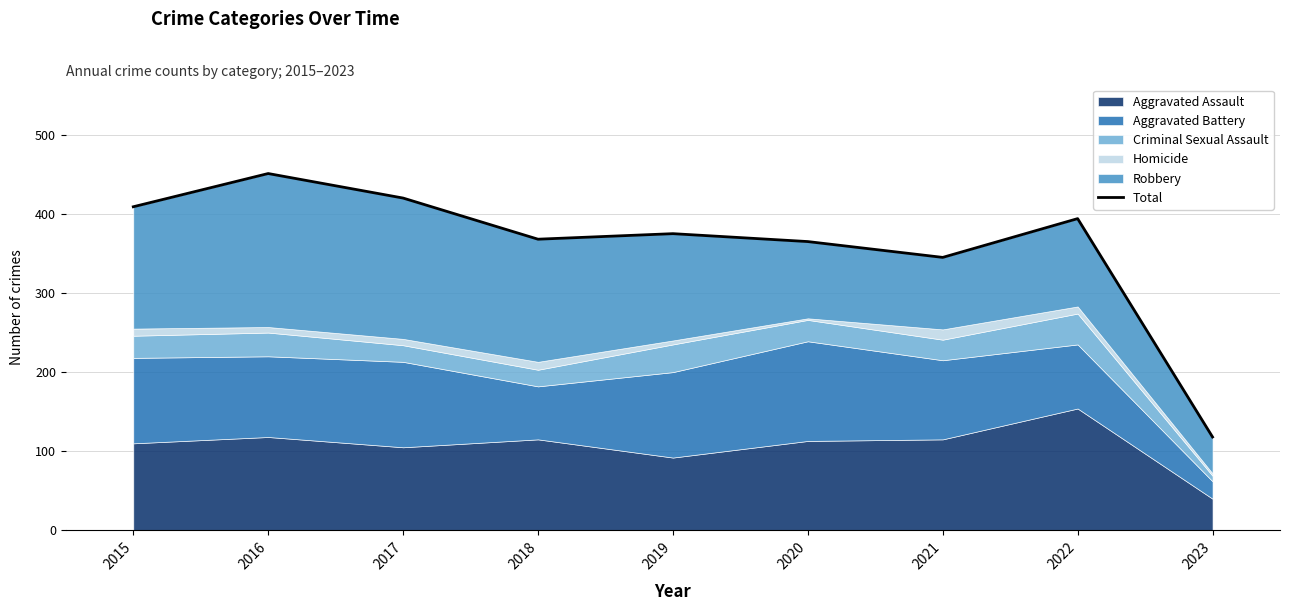

What is the sum of all values?

3245